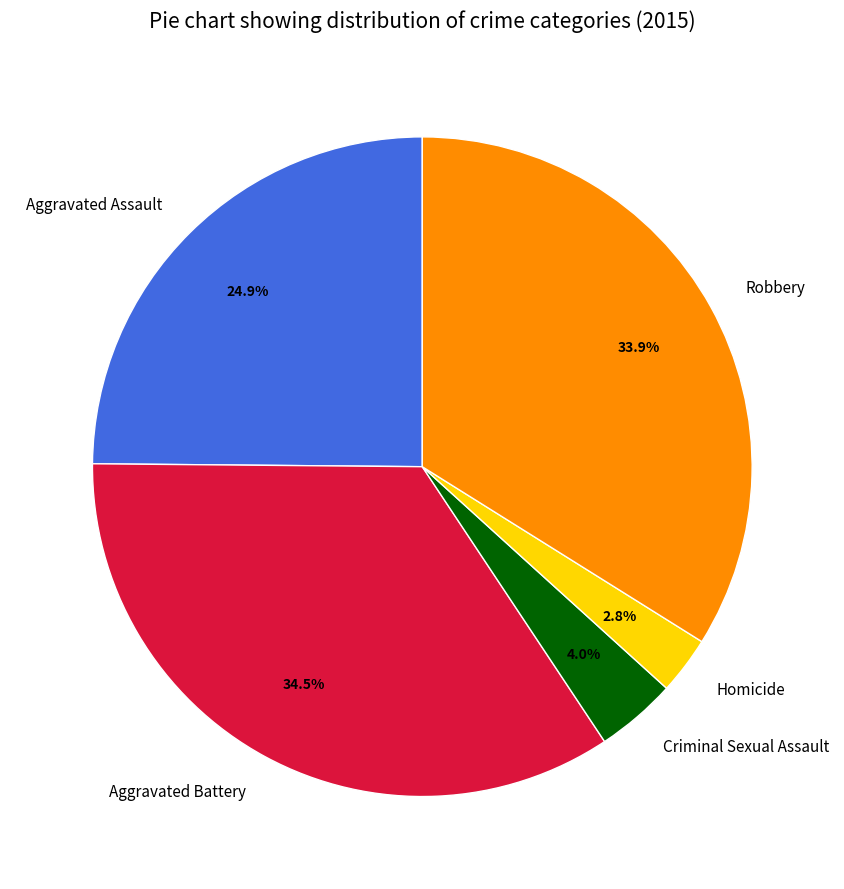

Is there any slice that represents more than half of the pie?

No